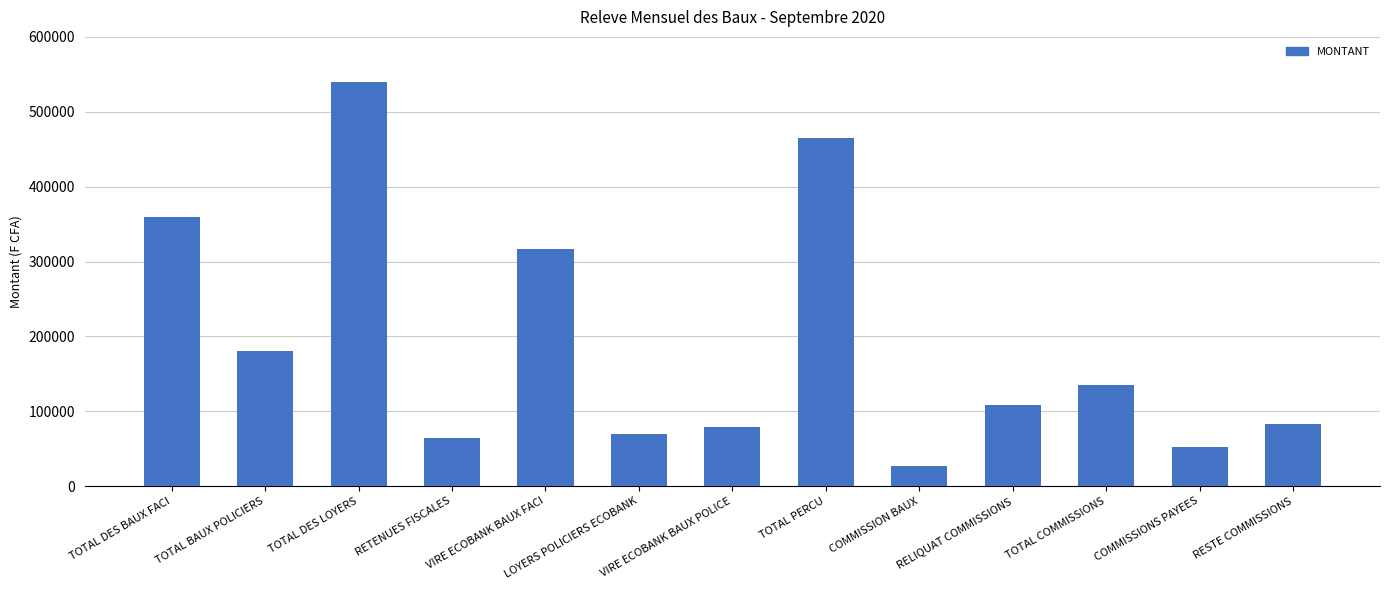

How many data points are less than 108000?

6